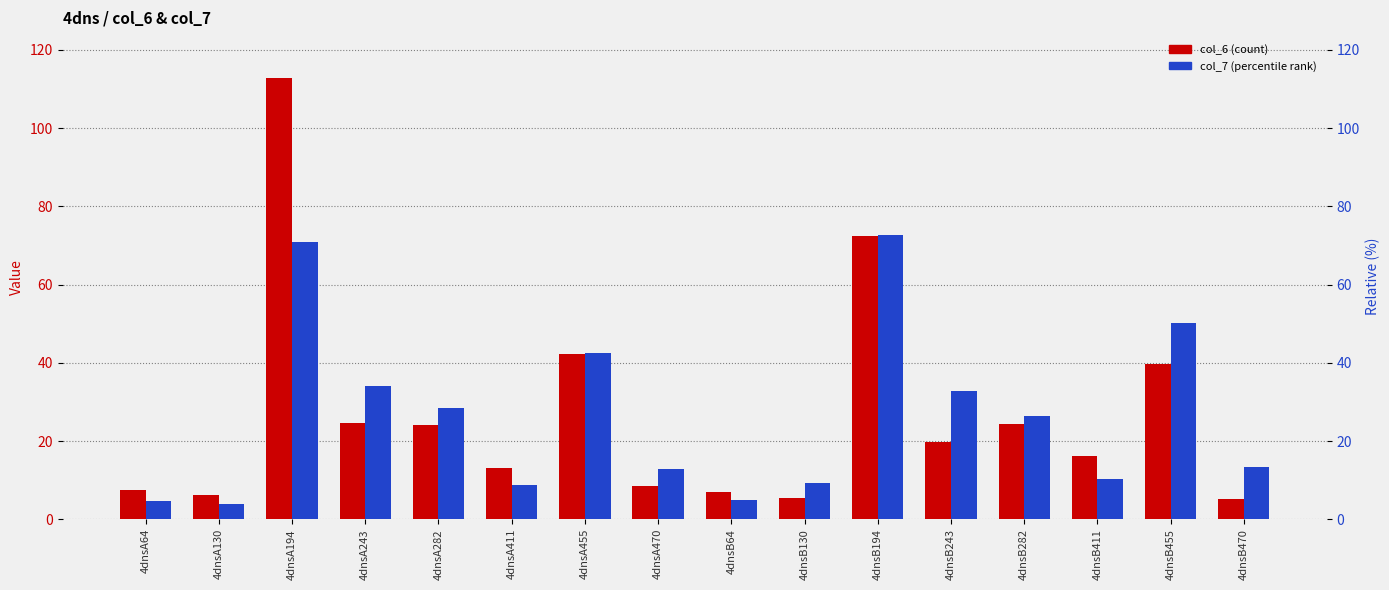

Which has a higher value, 4dnsB411 or 4dnsA194?

4dnsA194